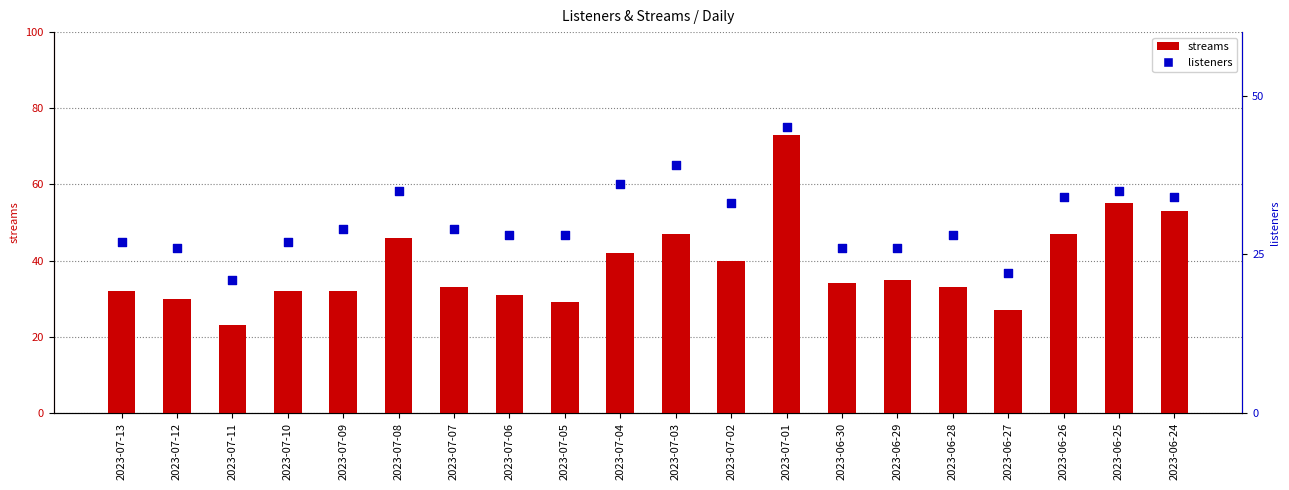

Which series has the largest Y range (max minus min)?

streams